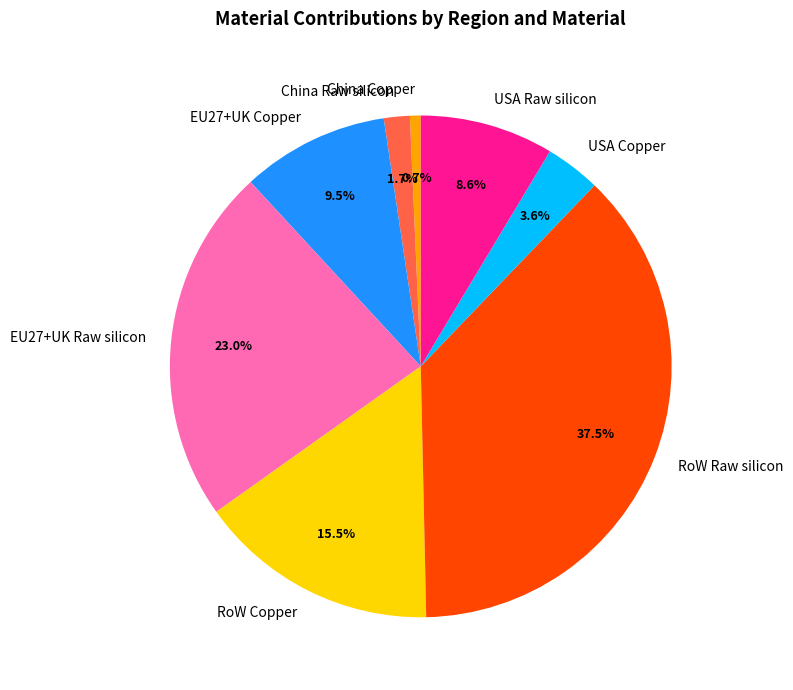

Which has a higher value, RoW Raw silicon or China Copper?

RoW Raw silicon